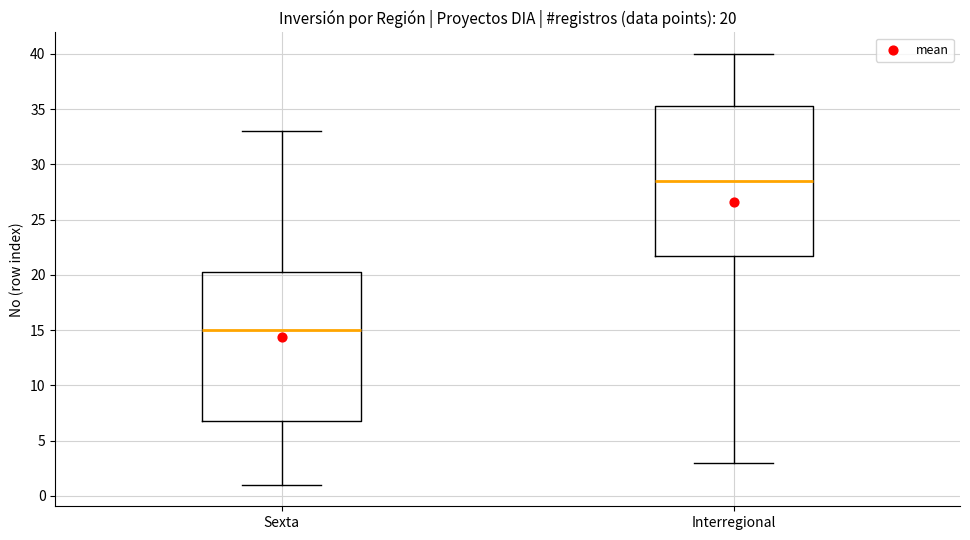

Which box's median line is the highest?

Interregional